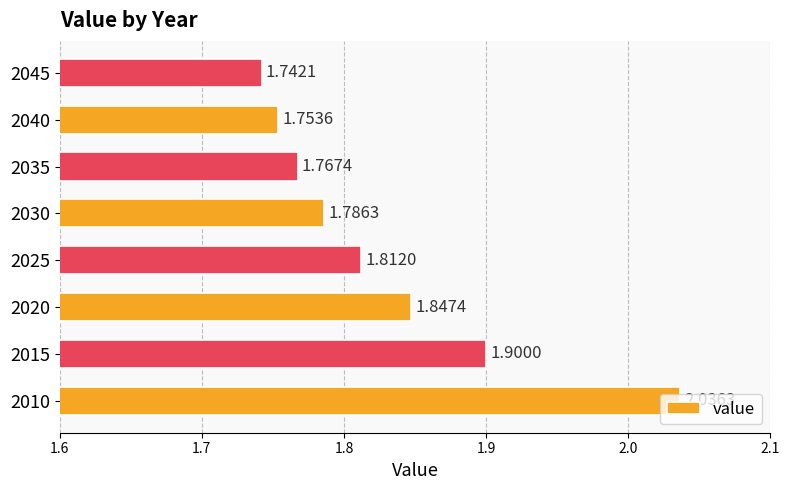

Which has a higher value, 2035 or 2015?

2015